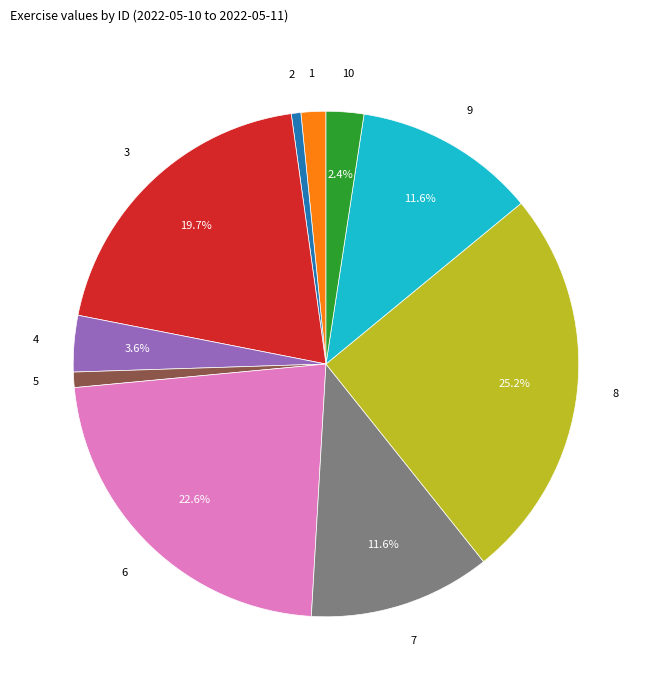

Is there a majority slice in this chart?

No